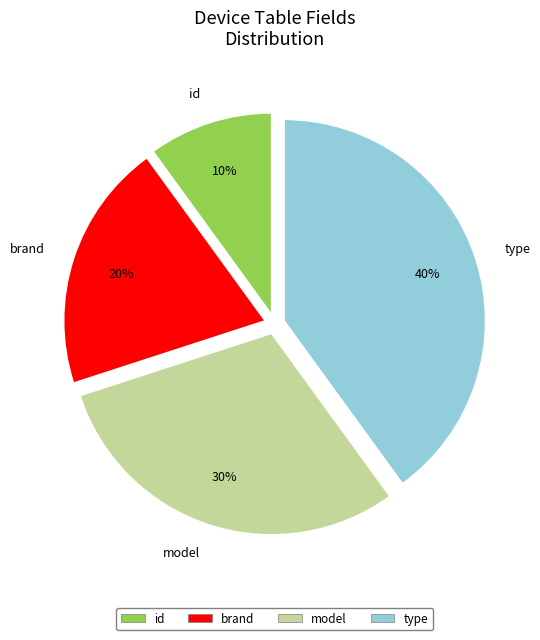

Which has a higher value, model or id?

model